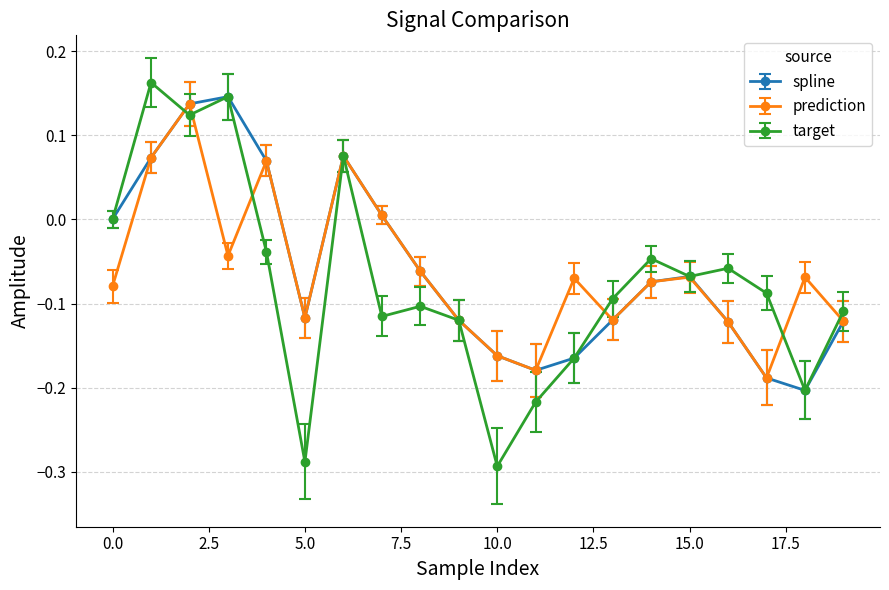

How many interior local valleys does the prediction series have?

5